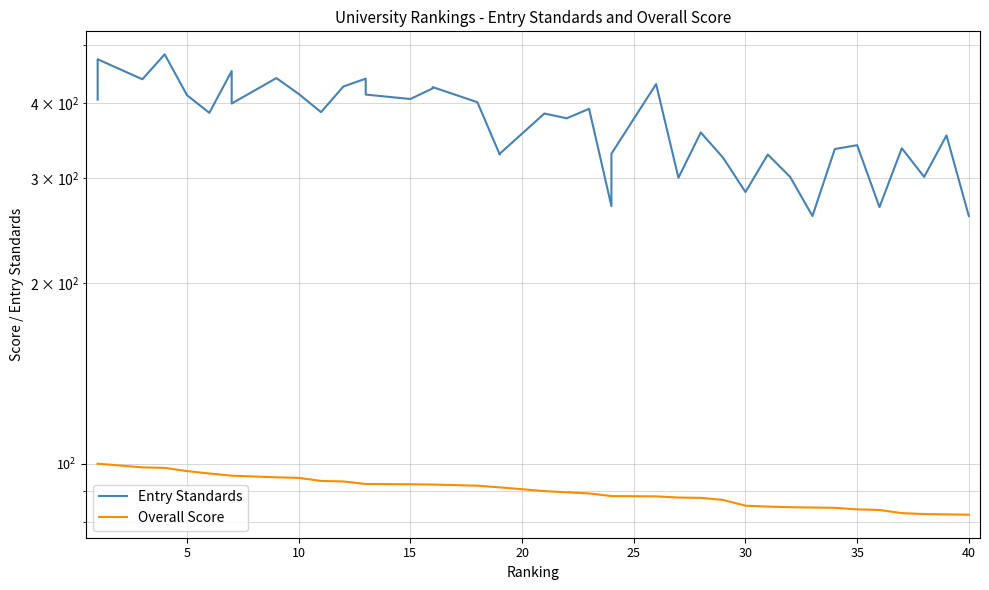

What is the difference between the maximum and minimum values in the Overall Score series?

17.8